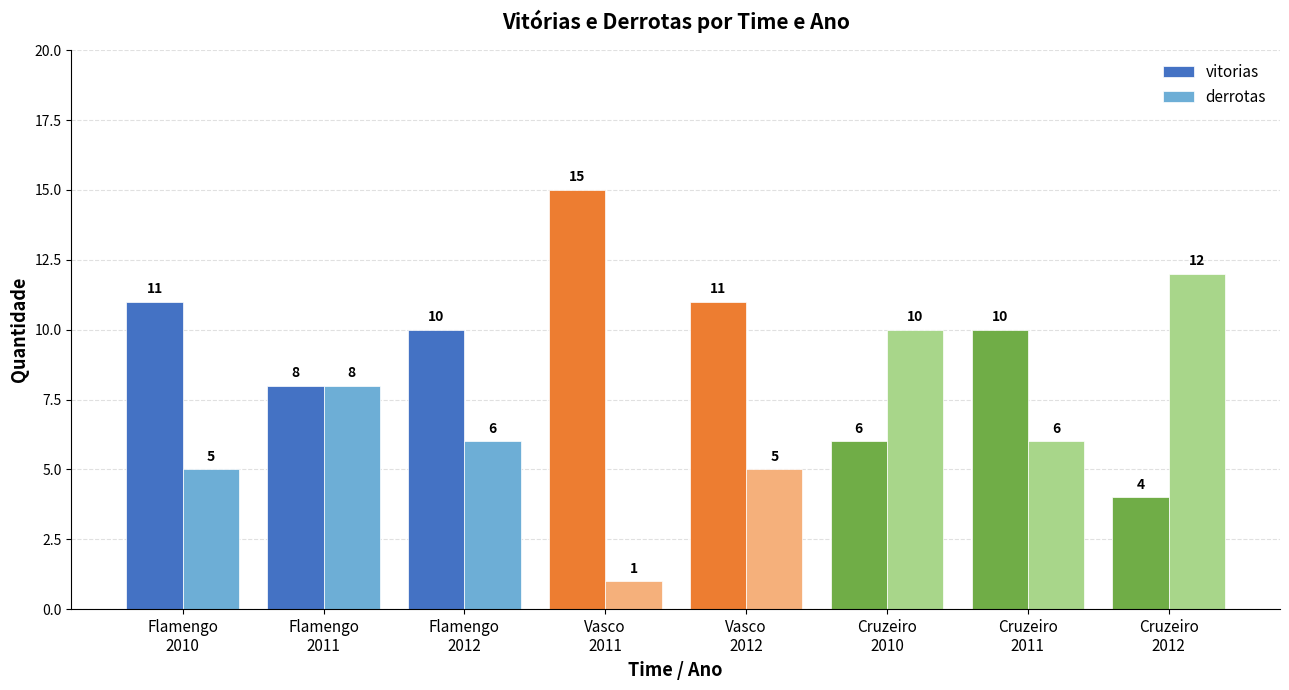

The vitorias series shows 7 at Flamengo
2010. True or false?

False